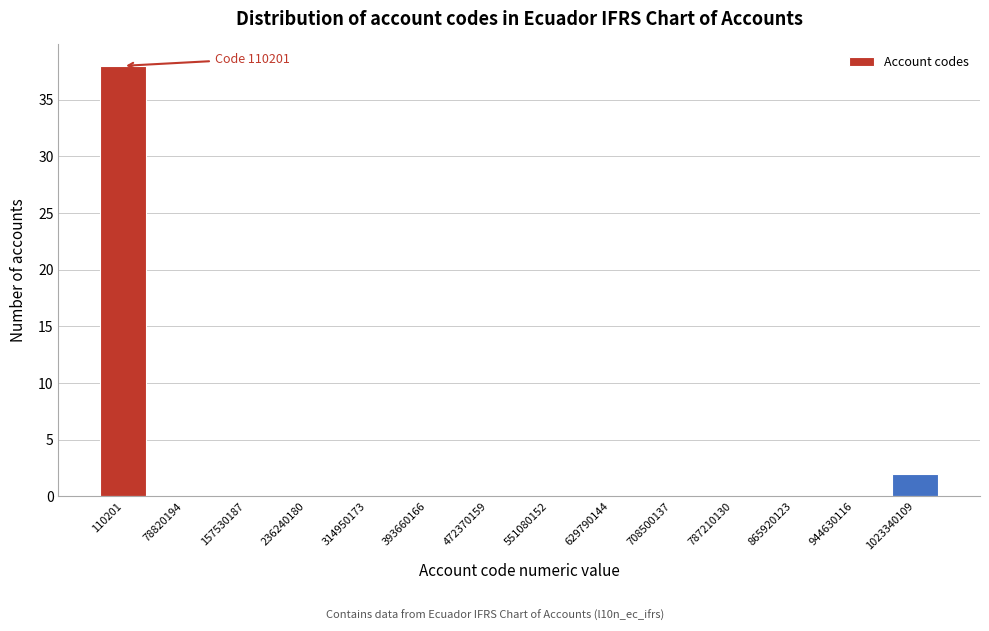

Reading left to right, transcribe all the data shown in this chart.

110201=38	78820194=0	157530187=0	236240180=0	314950173=0	393660166=0	472370159=0	551080152=0	629790144=0	708500137=0	787210130=0	865920123=0	944630116=0	1023340109=2